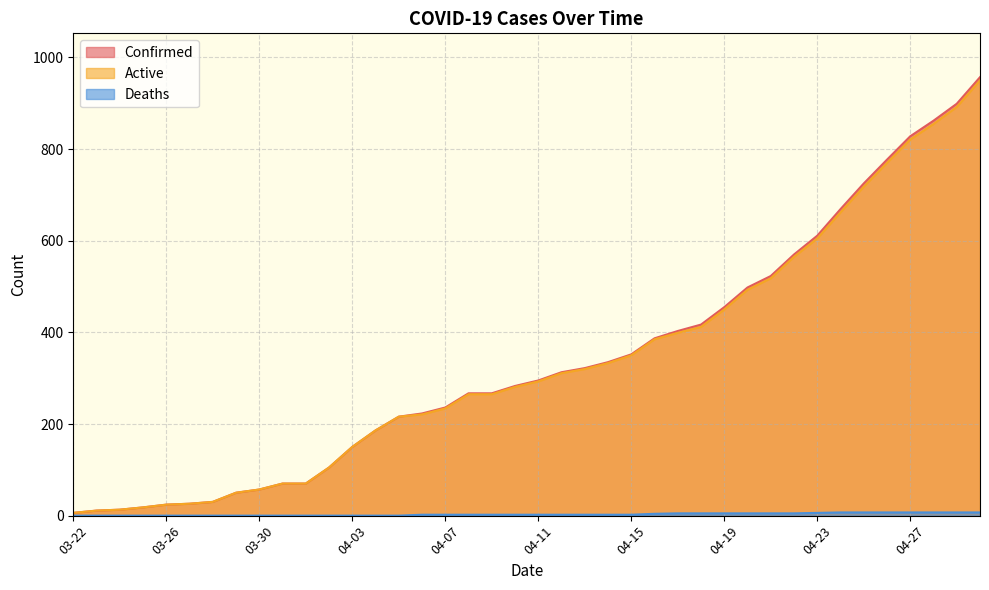

True or false: Confirmed and Active intersect in this chart.

False